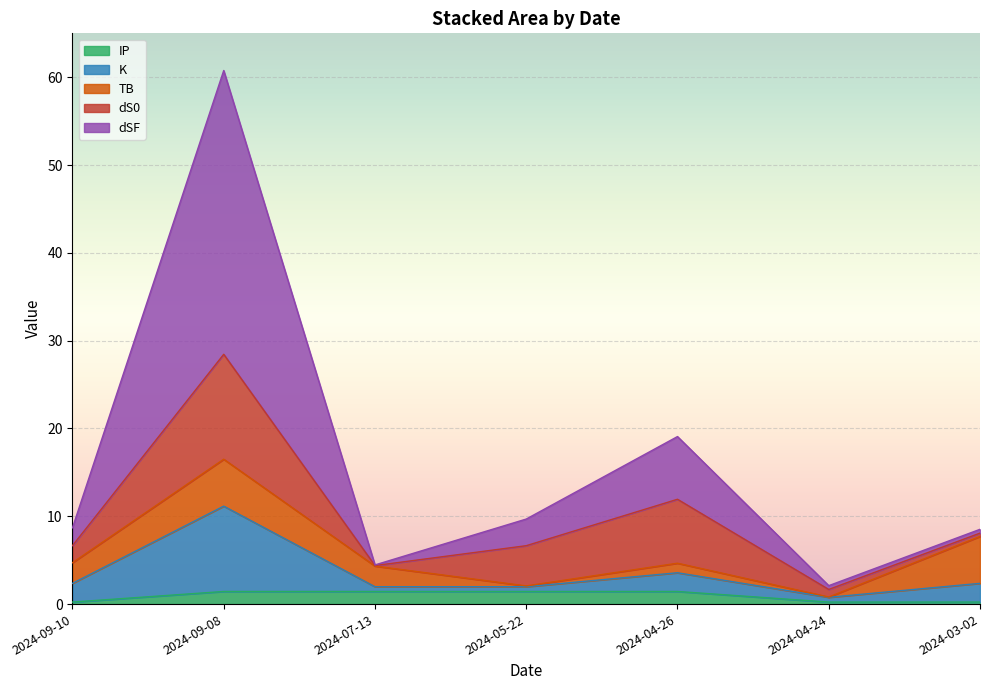

What is the sum of all dS0 values?

27.0